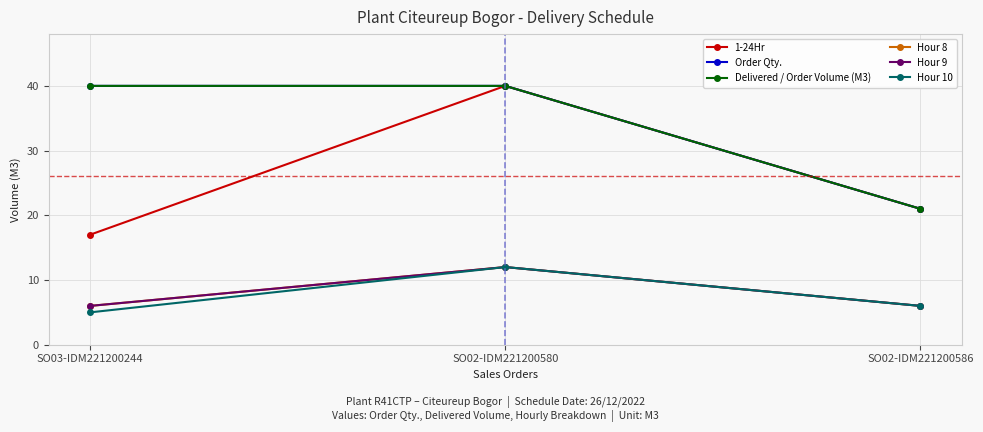

Which category has the highest value in the Hour 8 series?

SO02-IDM221200580